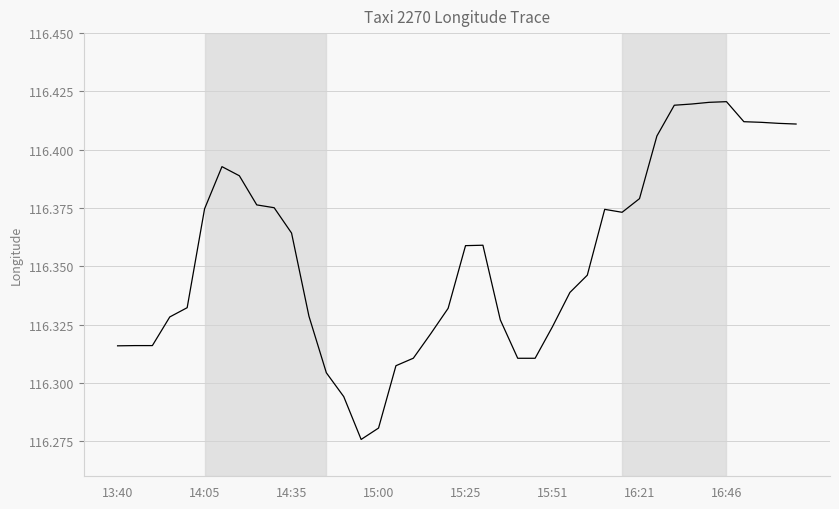

Does the chart display data point markers on the line(s)?

No